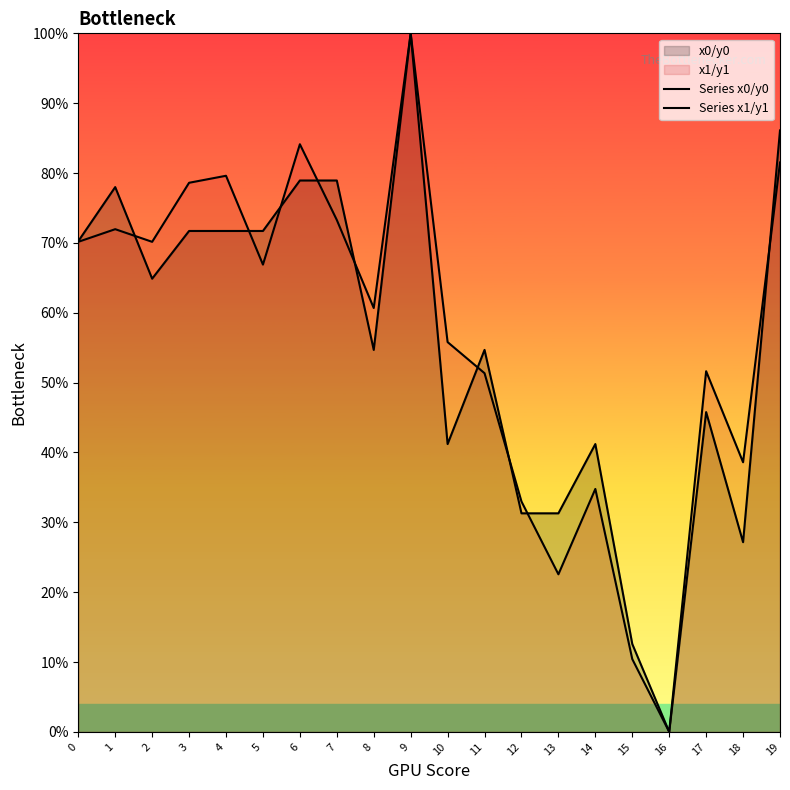

Between which two adjacent categories do Series x0/y0 and Series x1/y1 first intersect?

1 and 2